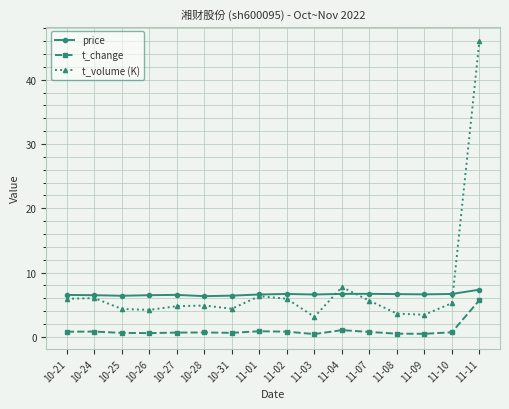

Which series has the largest total across all categories?

t_volume (K)